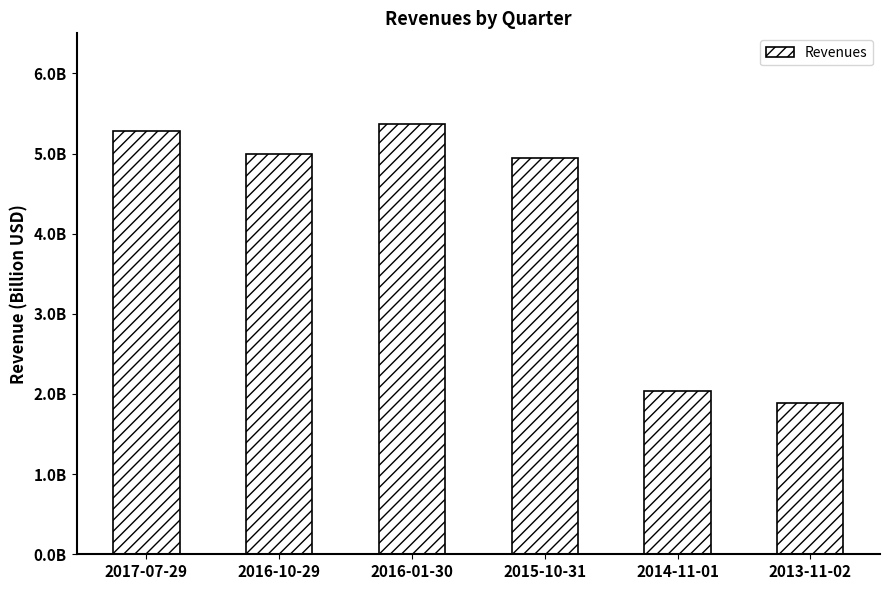

The chart shows a value of 2031100000 at 2014-11-01. True or false?

True